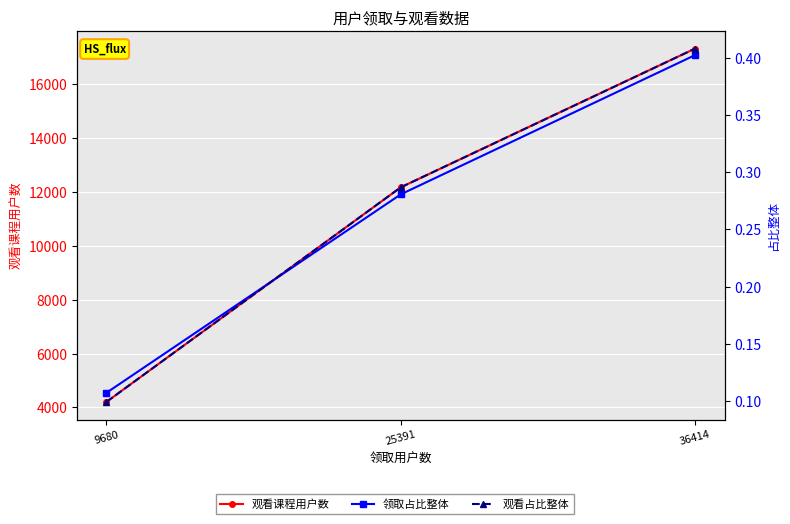

Which has a higher value, 25391 or 9680?

25391